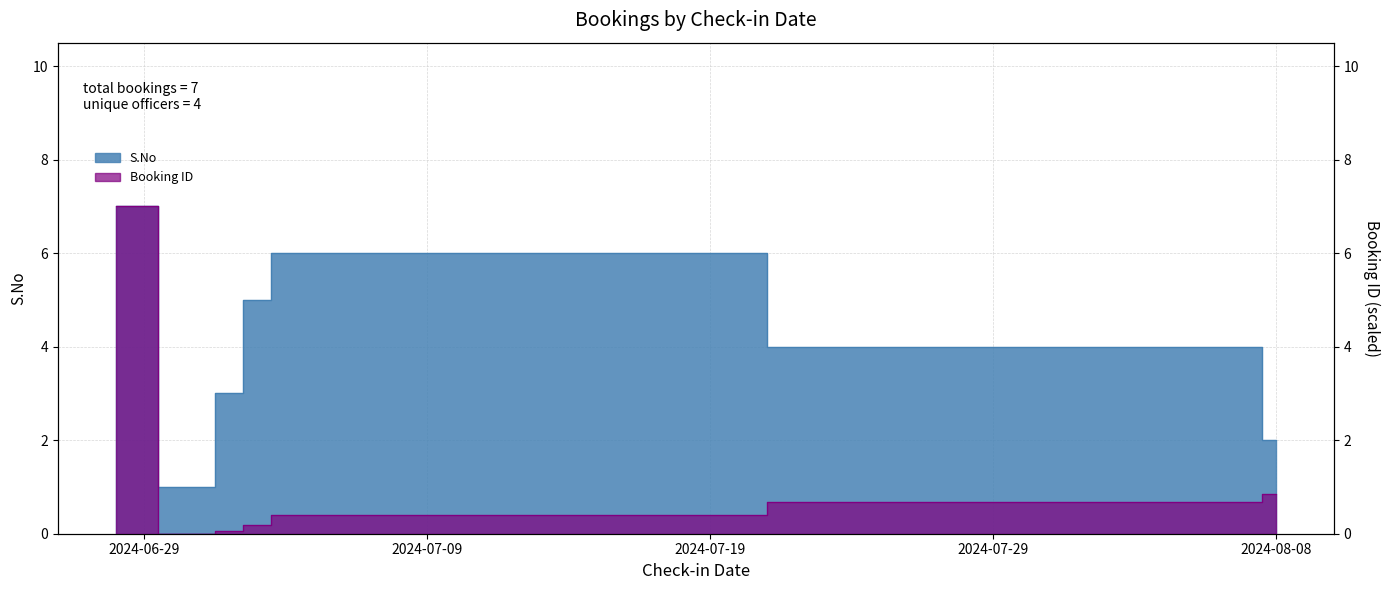

What is the greatest value displayed?

7.0